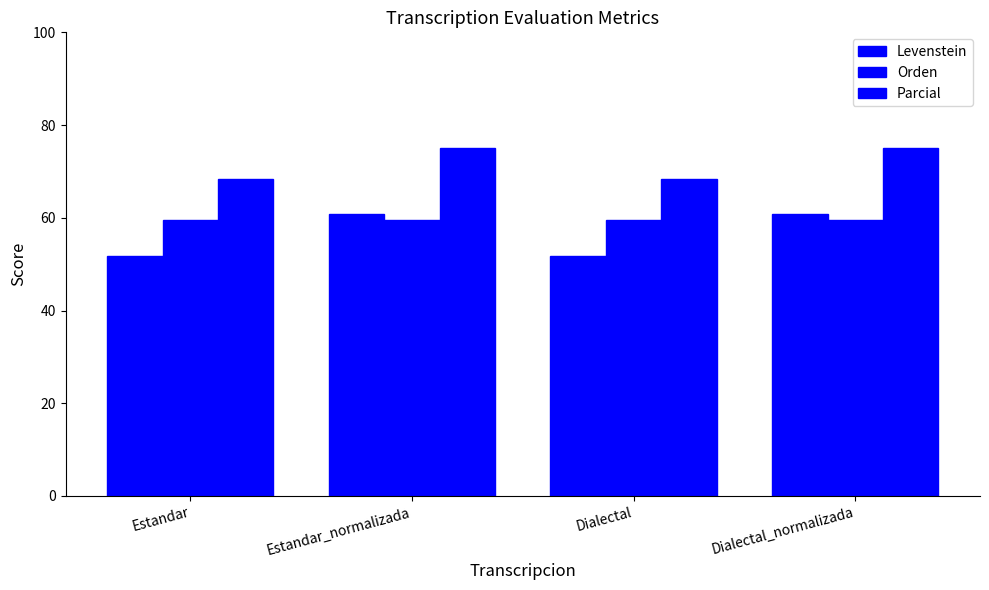

Where is Levenstein nearest to the value 56?

Estandar